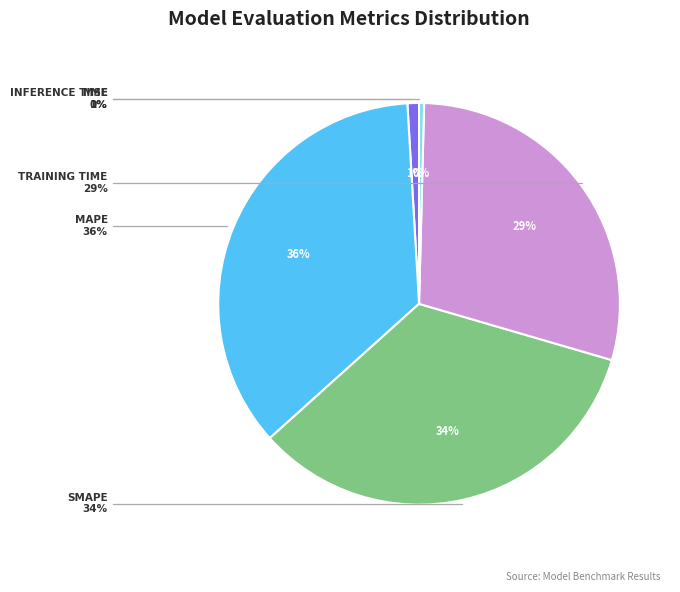

Which has a higher value, MAPE or SMAPE?

MAPE